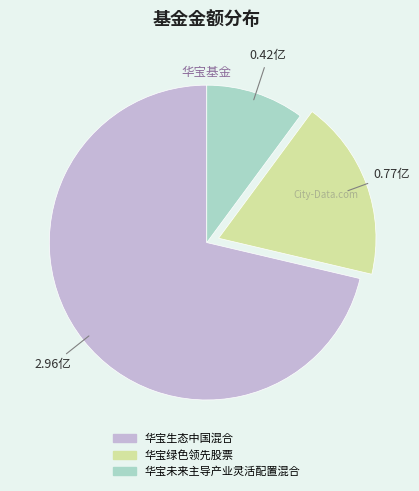

Which category has the smallest portion of the pie?

华宝未来主导产业灵活配置混合